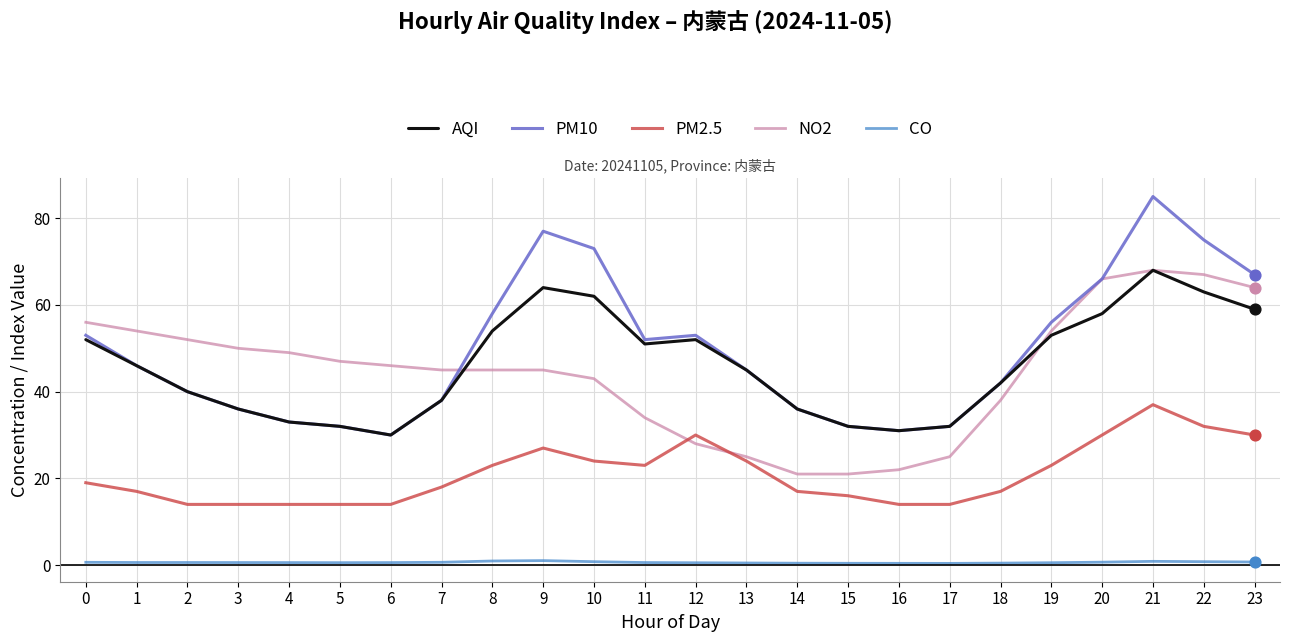

Is the value of PM2.5 at 17 greater than the value of AQI at 10?

No